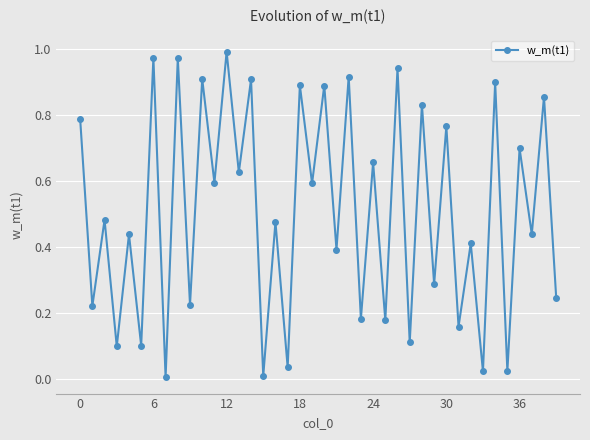

True or false: there are more than 0 points higher than both neighbors.

True